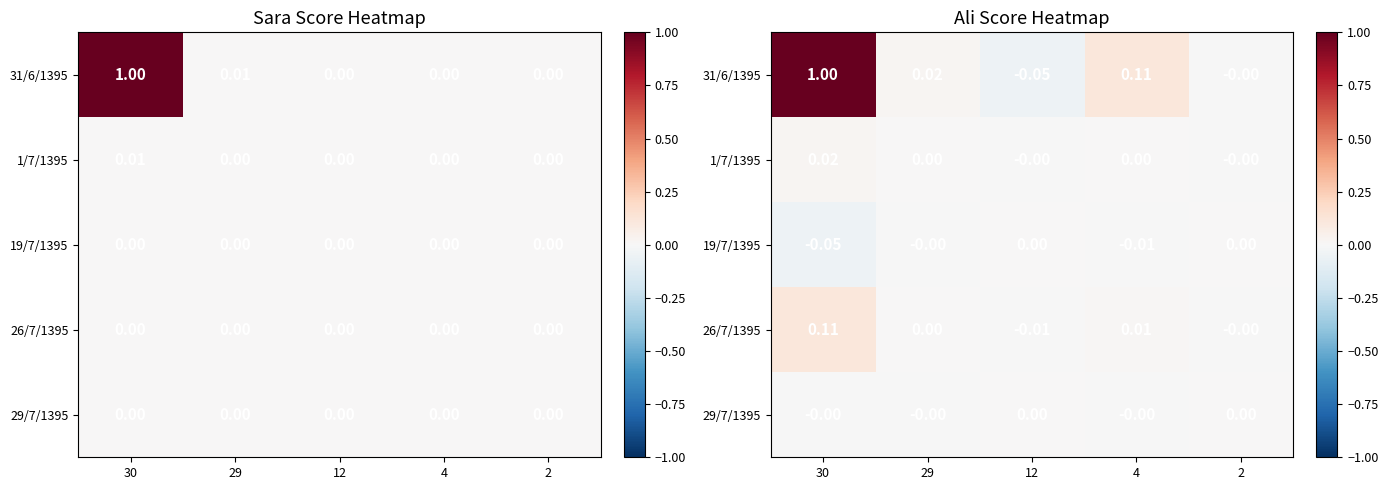

How many positive values does the 31/6/1395 series have?

3